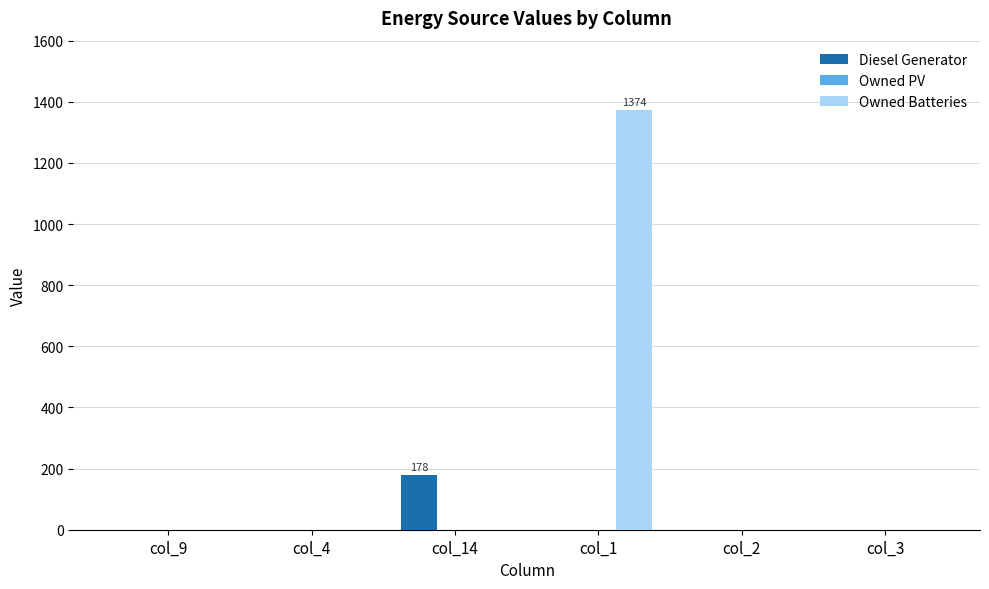

What is the highest value of the Owned Batteries series?

1374